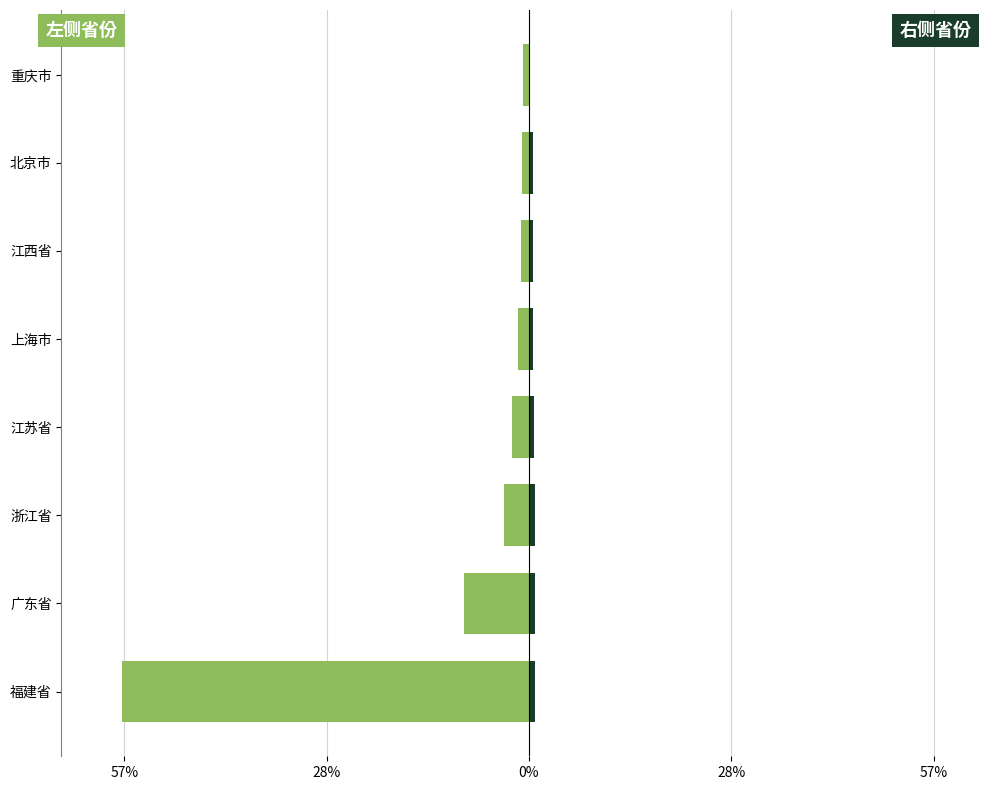

What is the difference between the maximum and minimum values in the 省份(右) series?

0.8